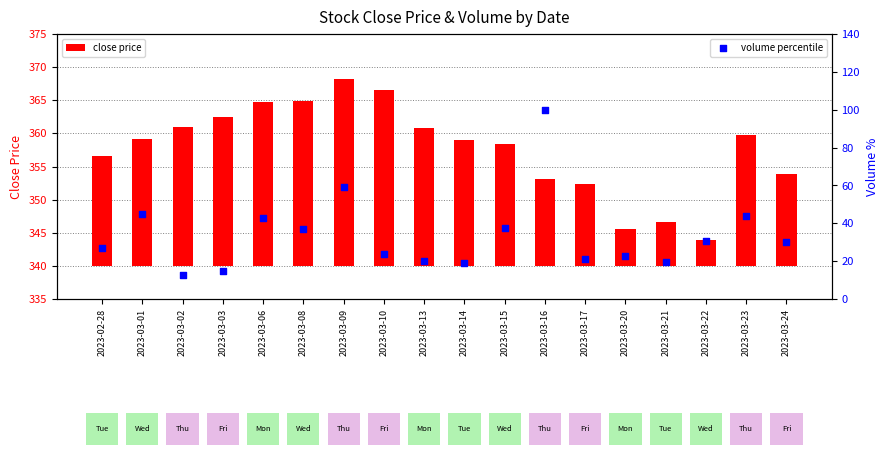

Between 2023-03-13 and 2023-03-14, which is larger?

2023-03-13